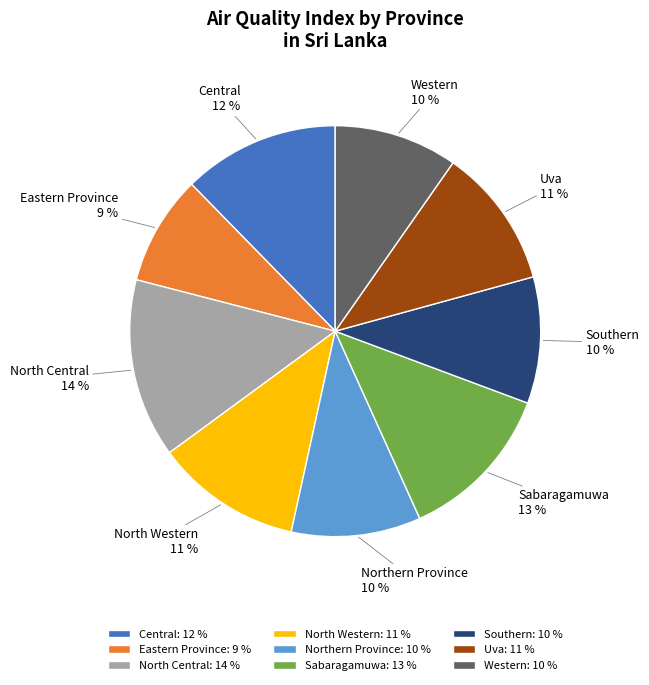

Combined, do Southern and North Central account for over 50%?

No